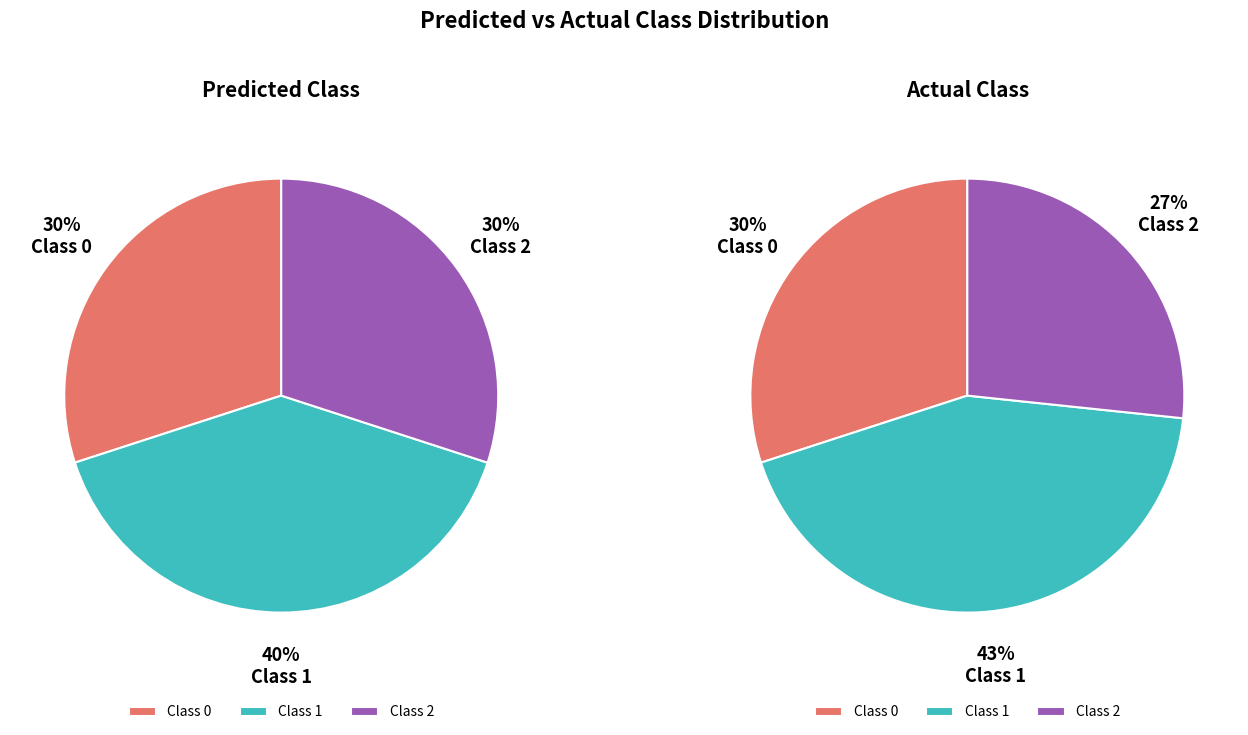

Count the number of slices in the pie.

3